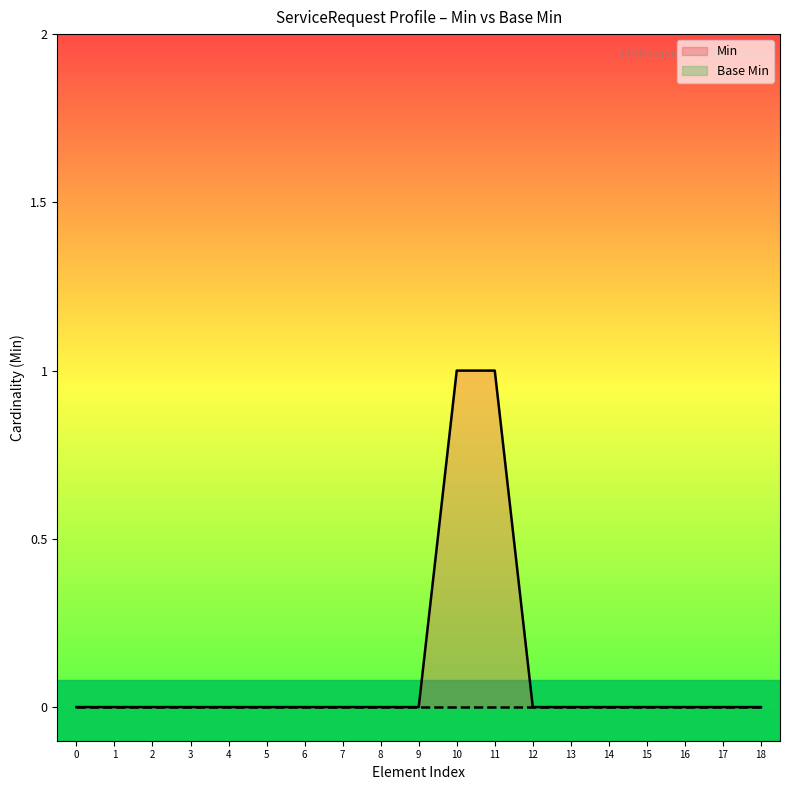

Is it true that Min equals 0 at 12?

True